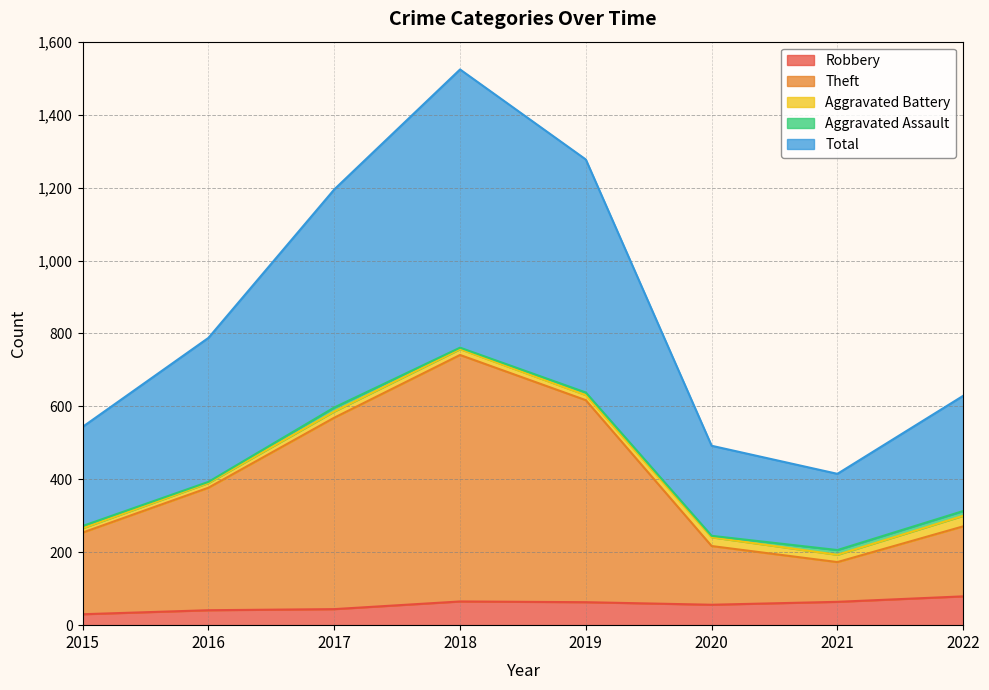

What is the maximum value for Robbery?

79